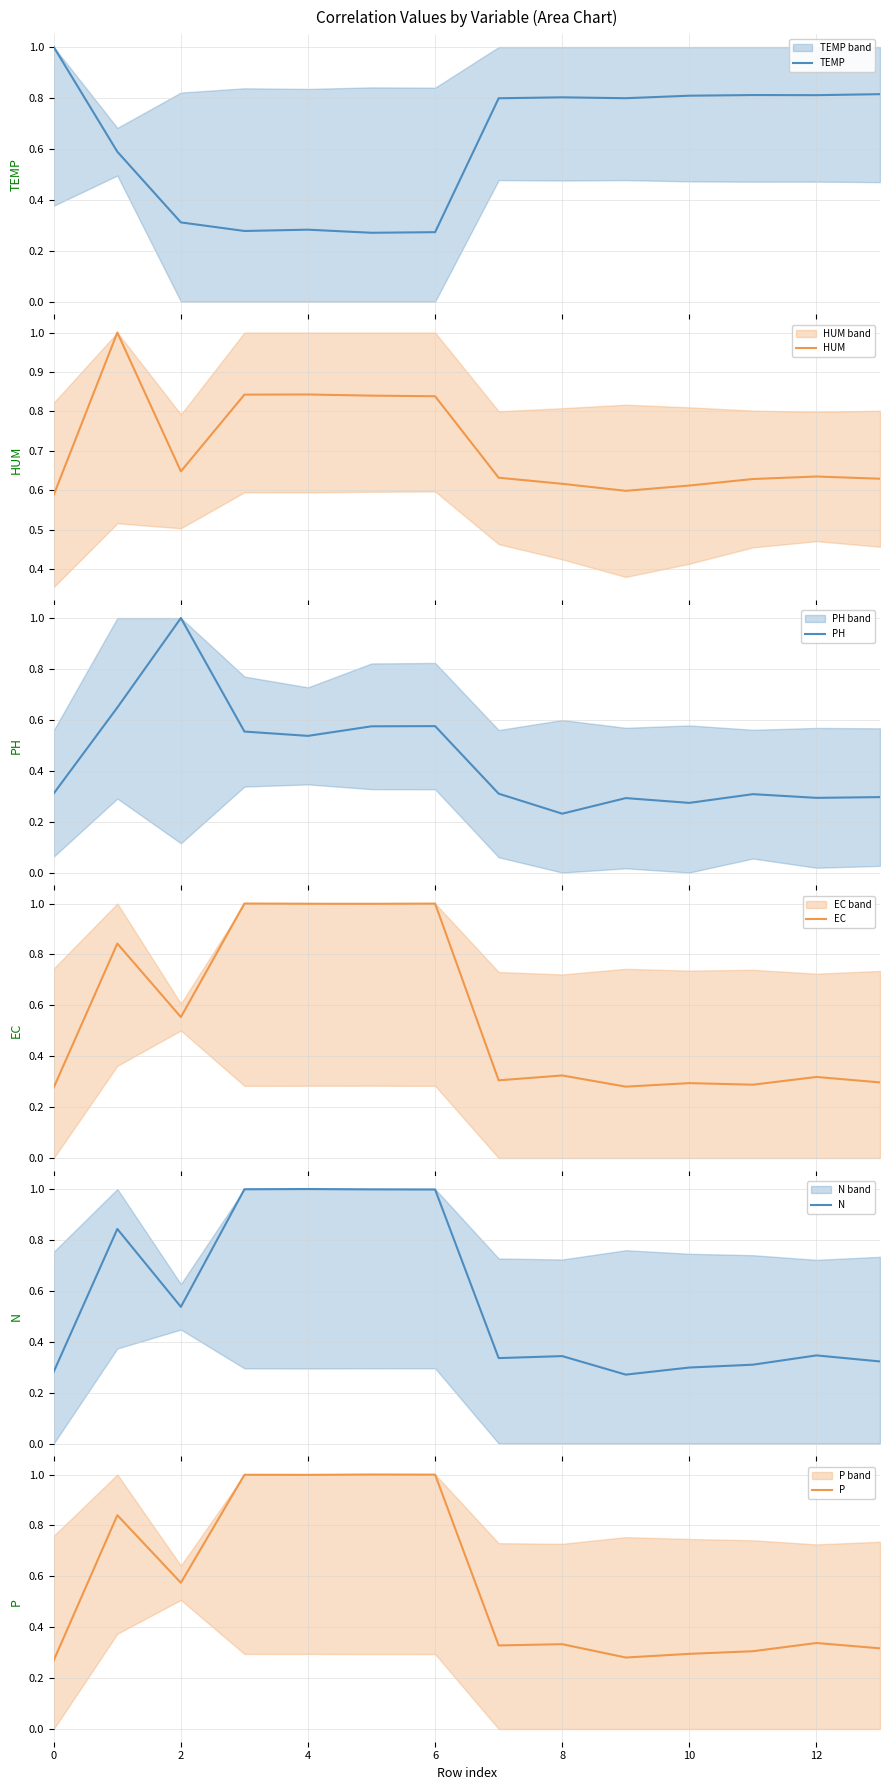

Is this an area chart (filled region under the line)?

No